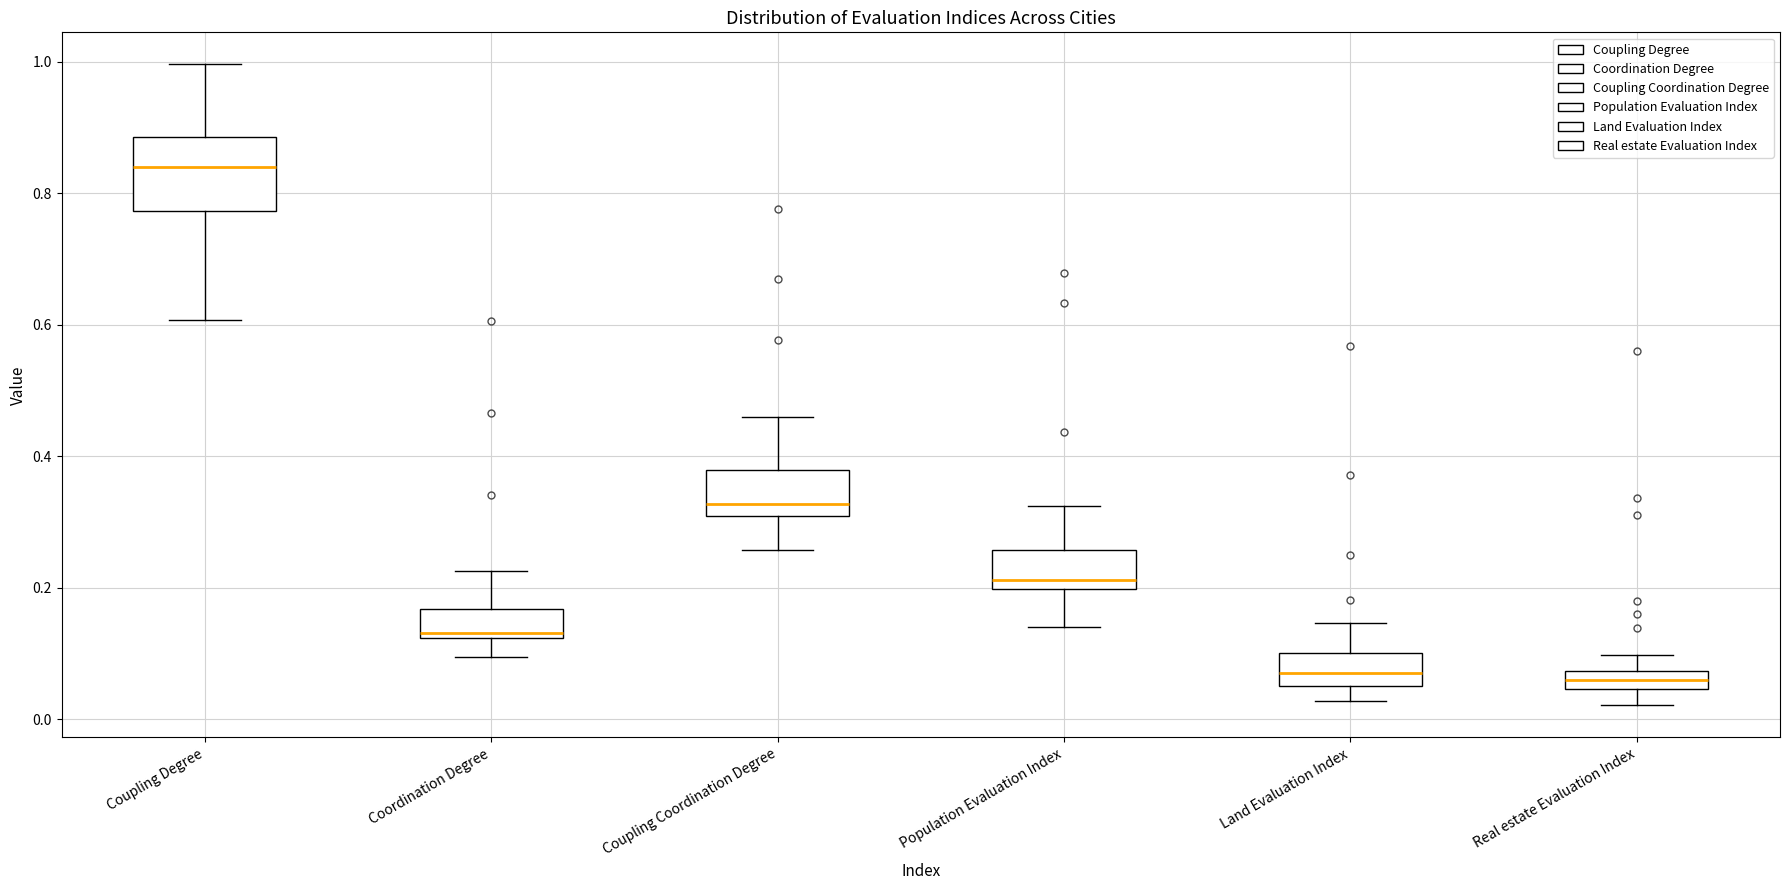

Which box is the tallest, from its lower edge to its upper edge?

Coupling Degree